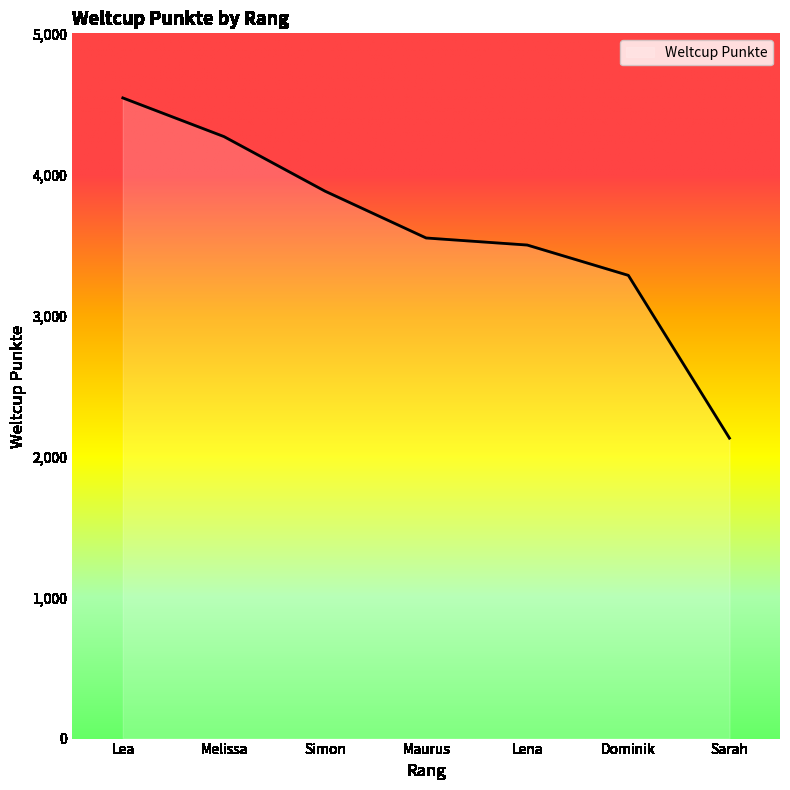

What is the ratio of the value at Melissa to the value at Maurus?

1.2